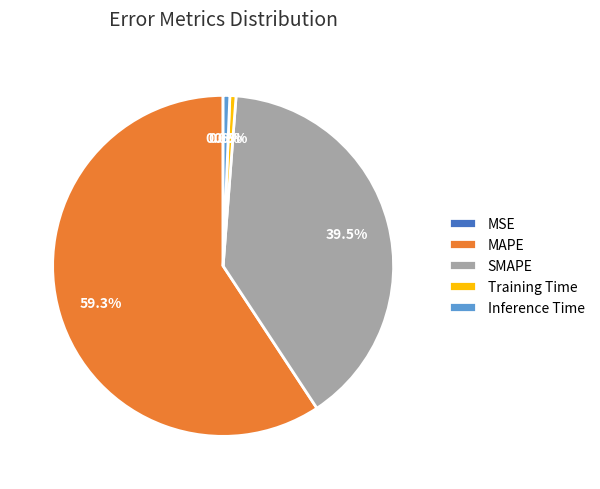

Which slice is the largest?

MAPE